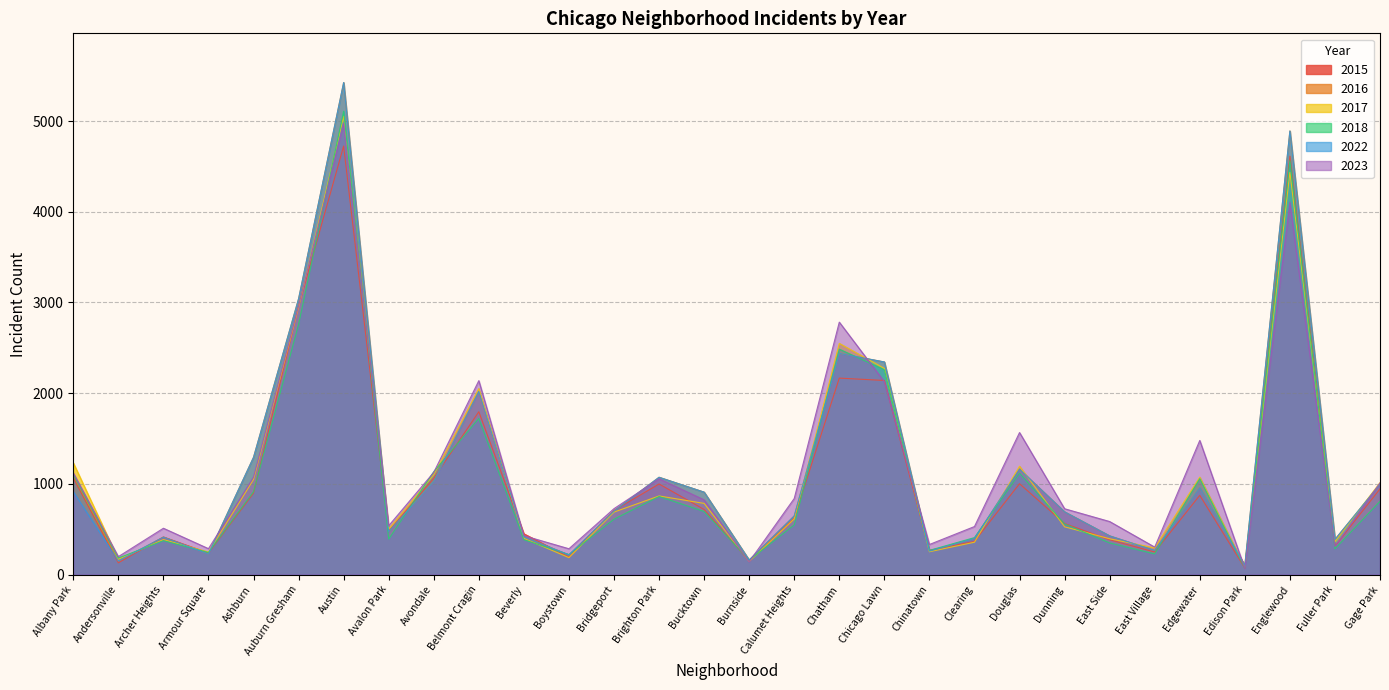

Between which two adjacent categories do 2017 and 2022 first intersect?

Andersonville and Archer Heights